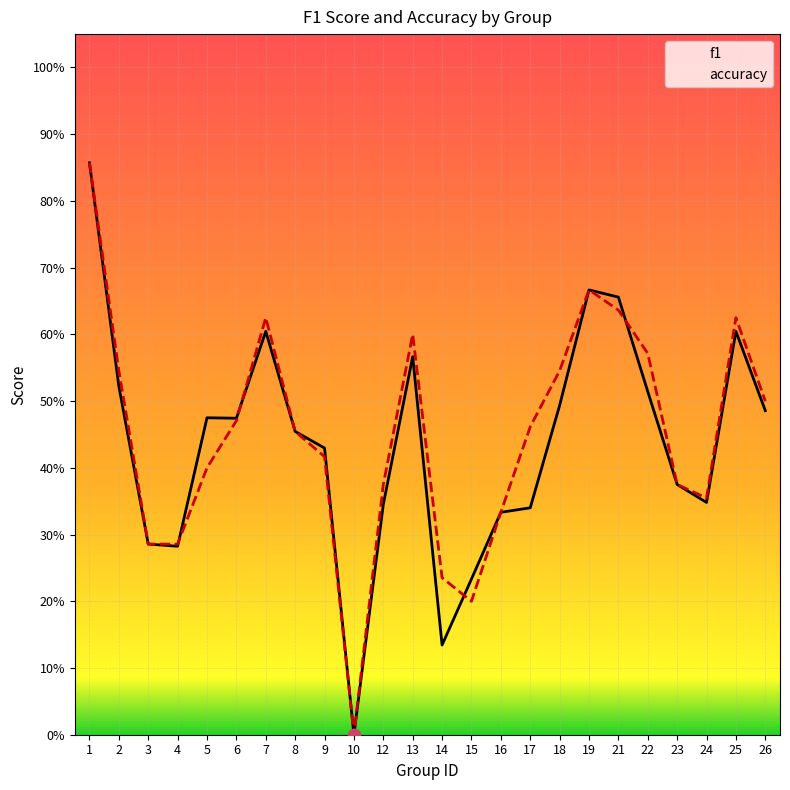

At which category is the sum across all series the highest?

1